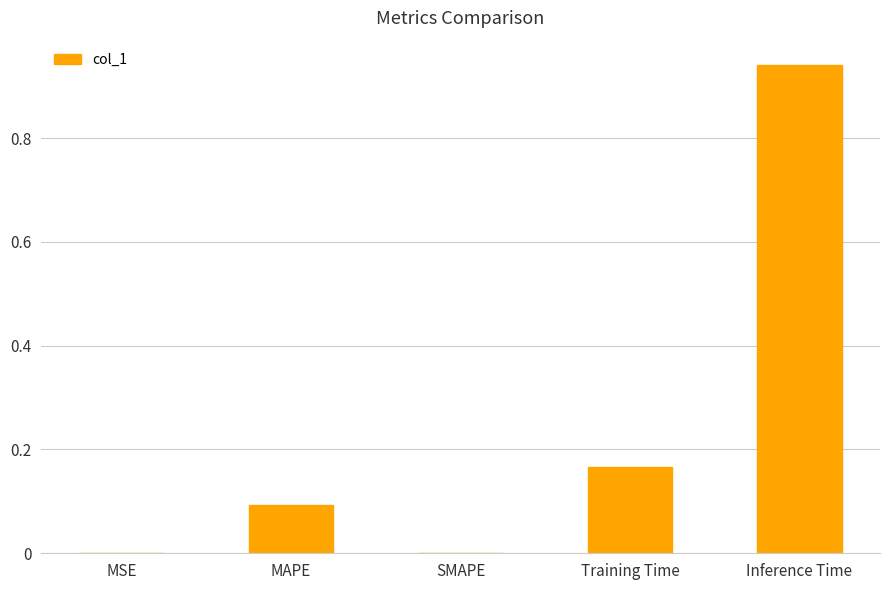

What is the sum of all values?

1.2